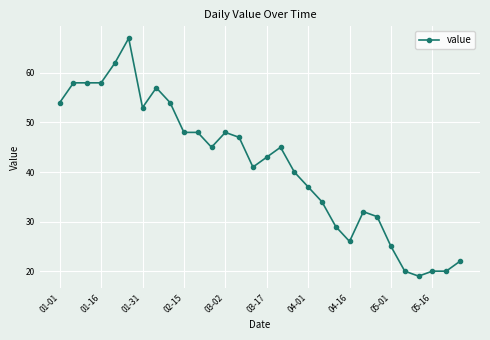

What is the greatest value displayed?

67